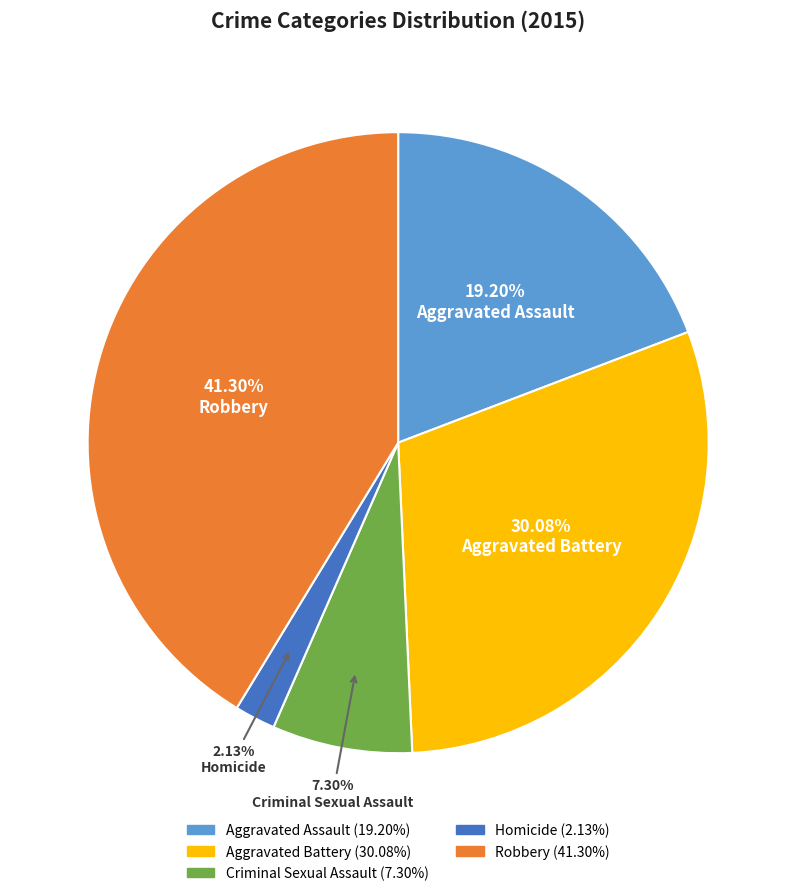

Is it true that Criminal Sexual Assault is 7% of the pie?

True